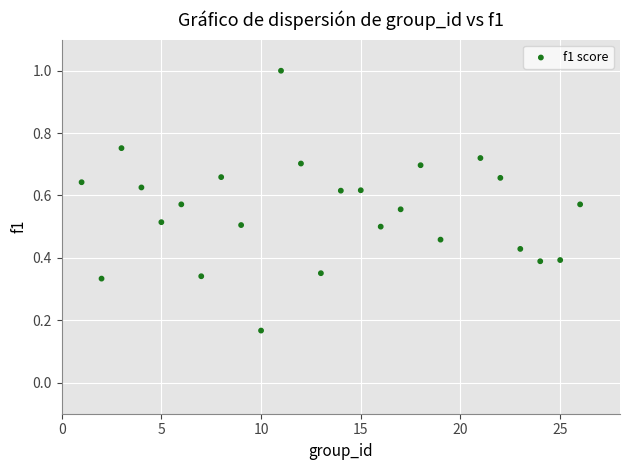

What is the range of X values (max minus min)?

25.0